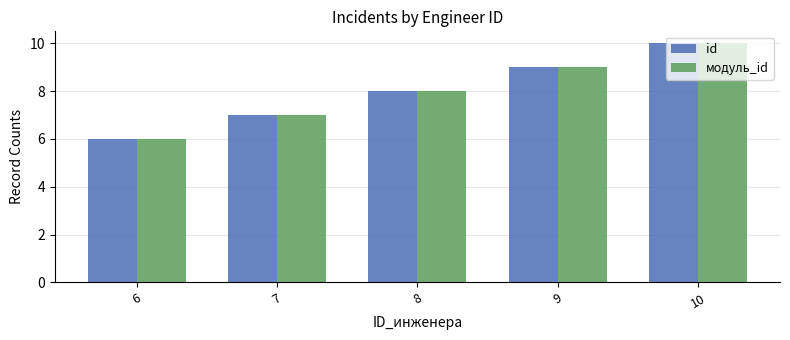

Reading left to right, list all the values displayed in this chart.

id: 6=6	7=7	8=8	9=9	10=10
модуль_id: 6=6	7=7	8=8	9=9	10=10